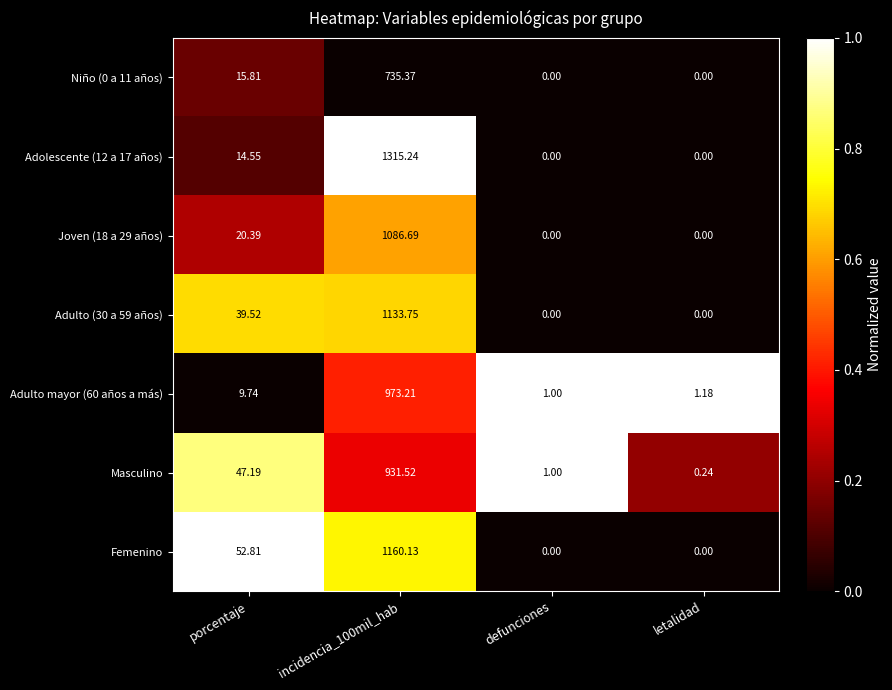

Rank the series at porcentaje from lowest to highest value.

Adulto mayor (60 años a más), Adolescente (12 a 17 años), Niño (0 a 11 años), Joven (18 a 29 años), Adulto (30 a 59 años), Masculino, Femenino